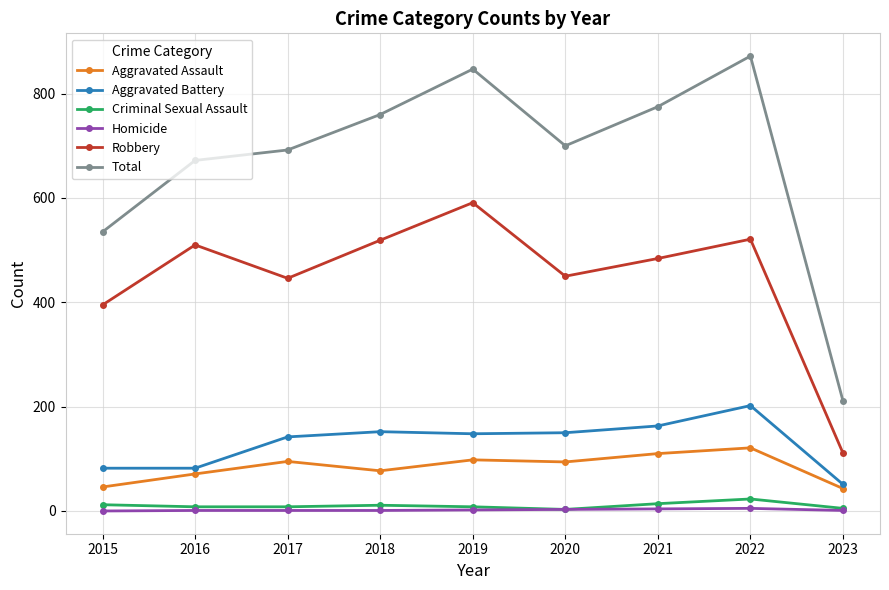

True or false: Total has more than 2 interior local peaks.

False